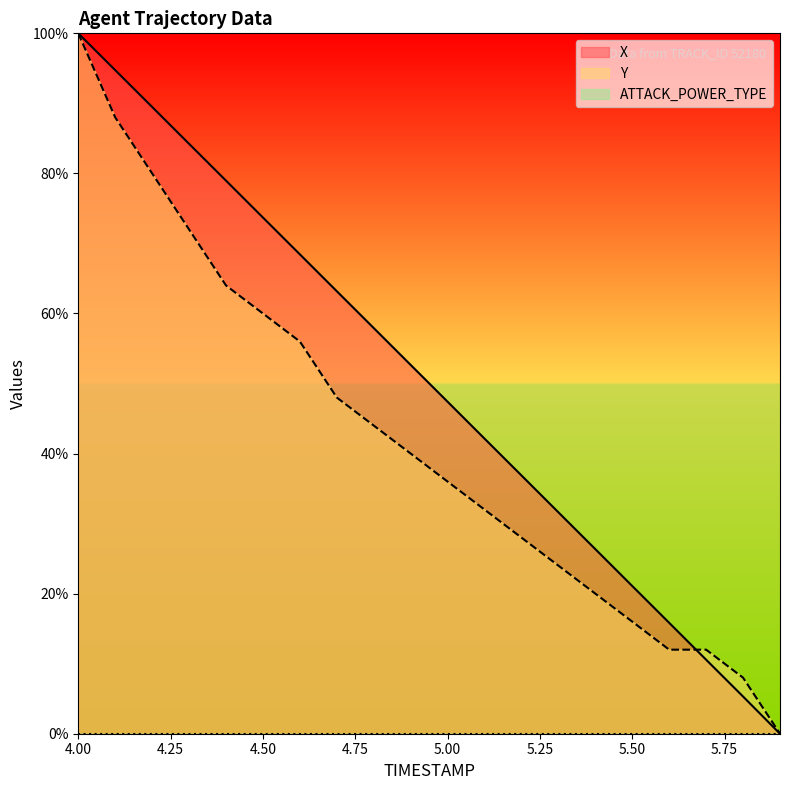

How many values in X are above zero?

19